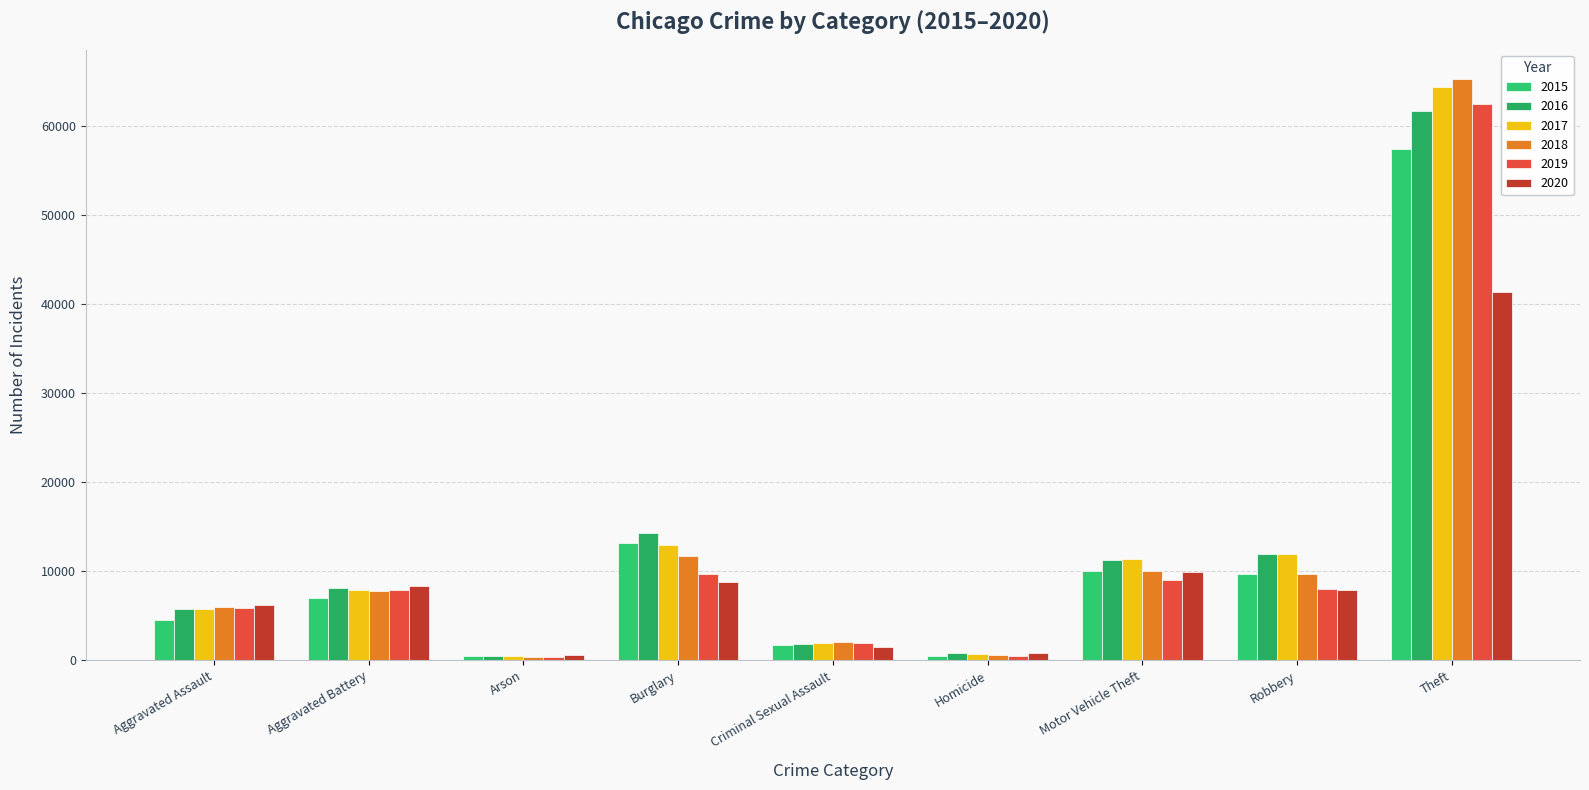

Count the number of categories in the chart.

9